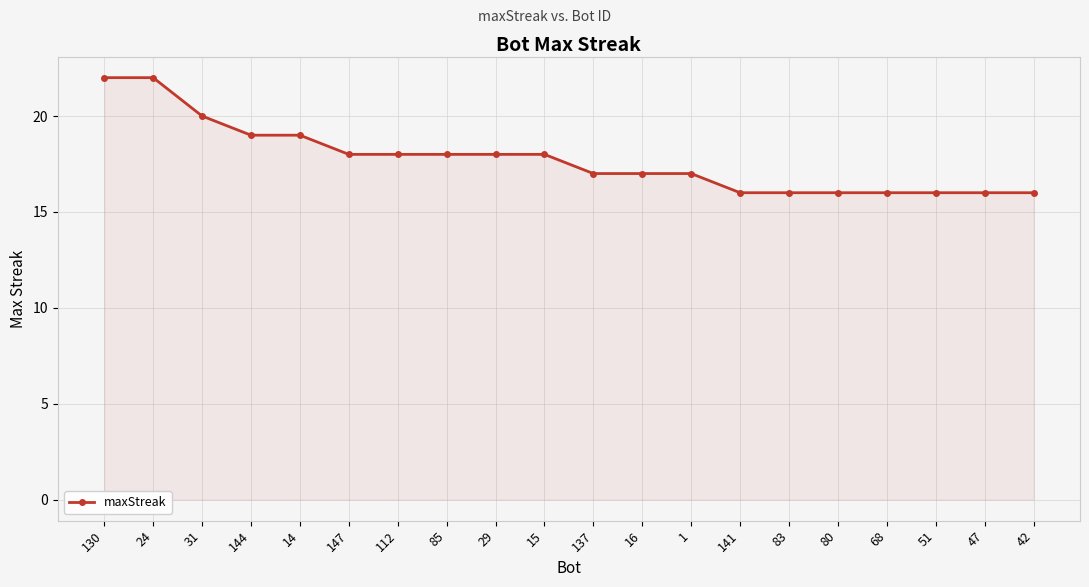

How many distinct data groups are displayed?

1